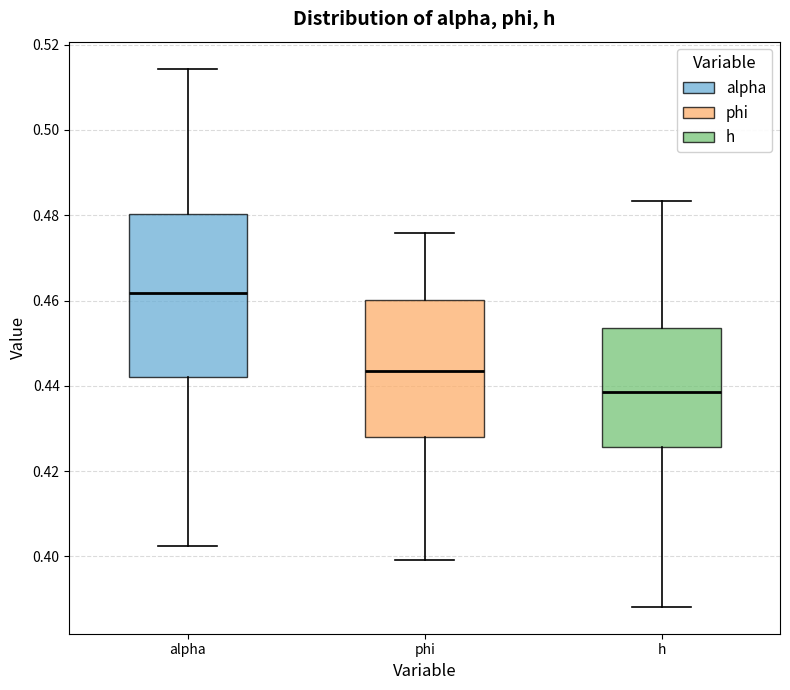

Where is the upper edge of the box for phi on the y-axis? The values are not printed on the chart, so give them approximately, as read against the axis.

0.460